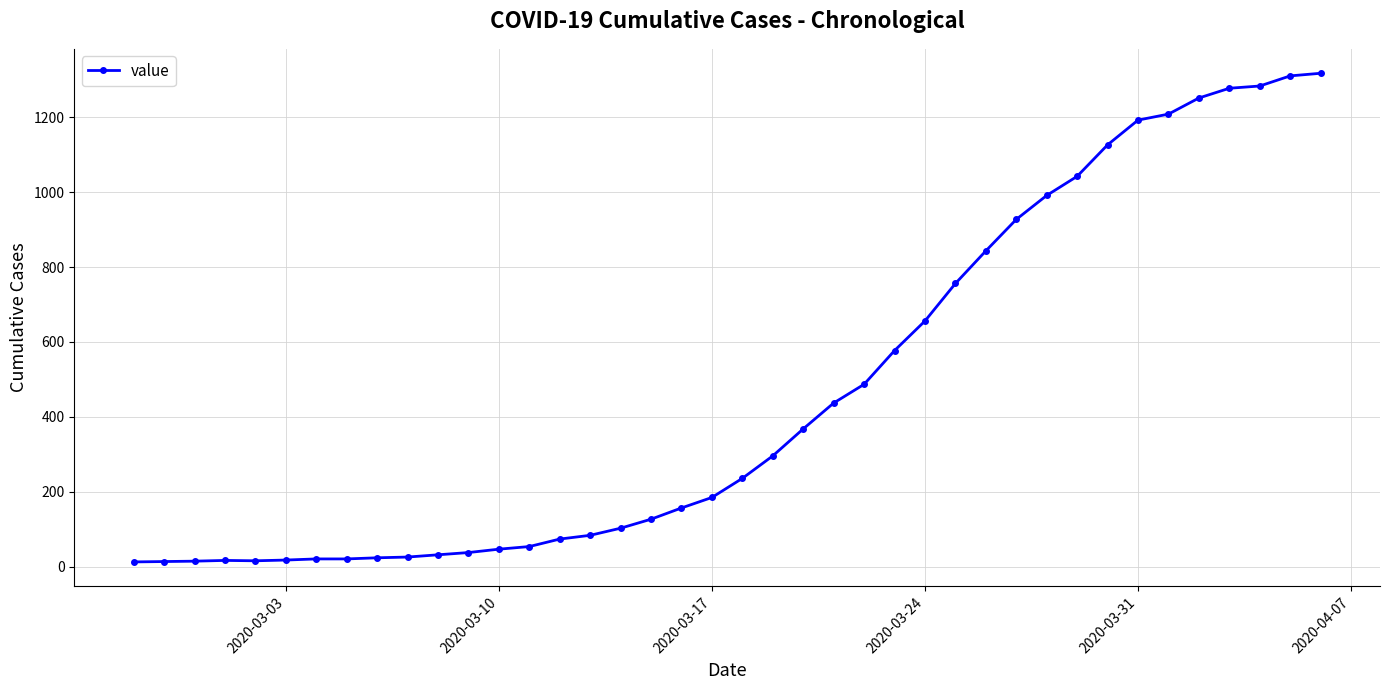

What is the maximum value shown in the chart?

1317